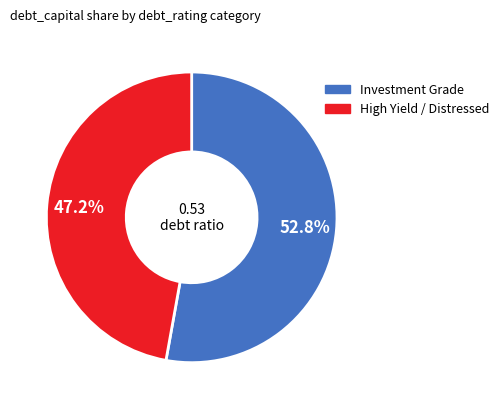

How many segments does this pie chart have?

2